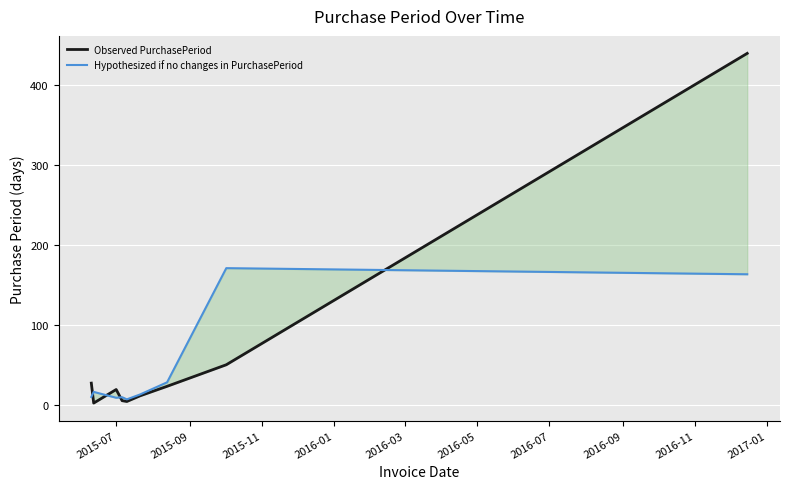

What is the value of the Observed PurchasePeriod point at the 7th from the left?

23.0